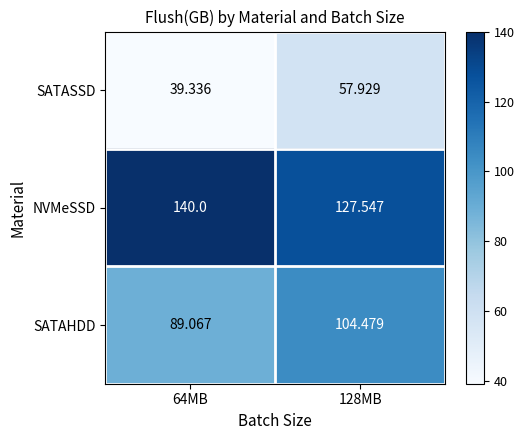

Which series changed the most between 64MB and 128MB?

SATASSD